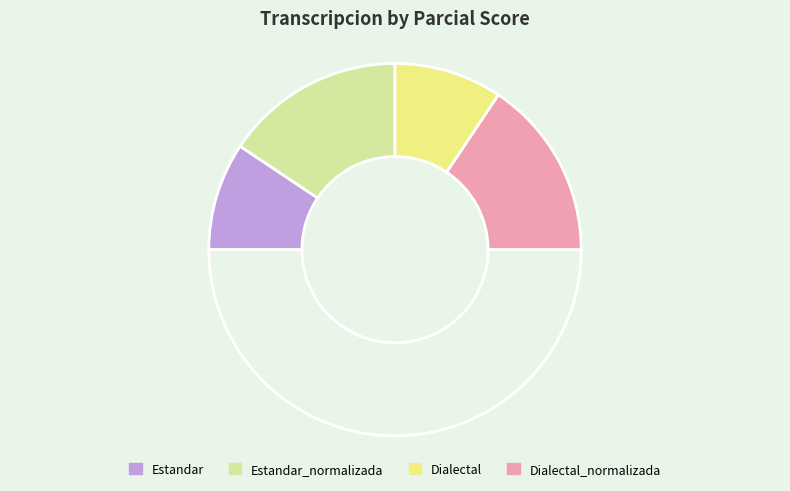

How many segments does this pie chart have?

5